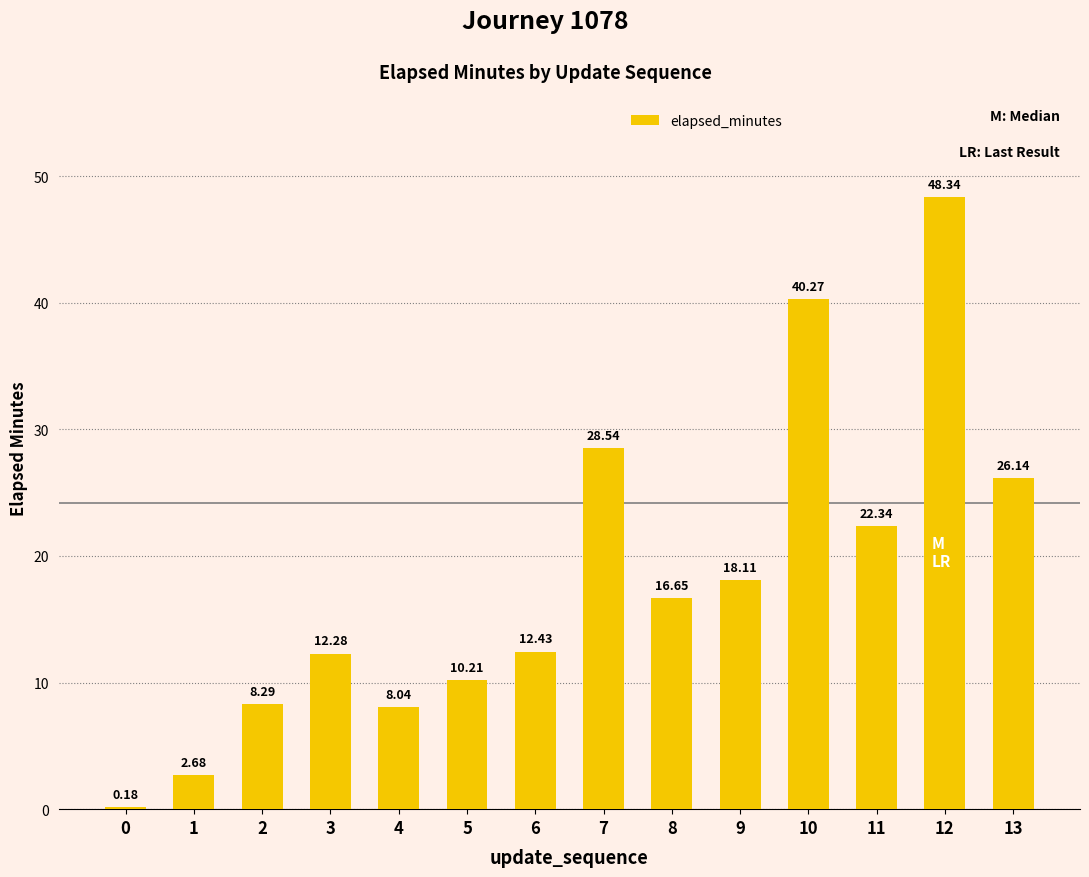

At which label does the data first exceed 16?

7